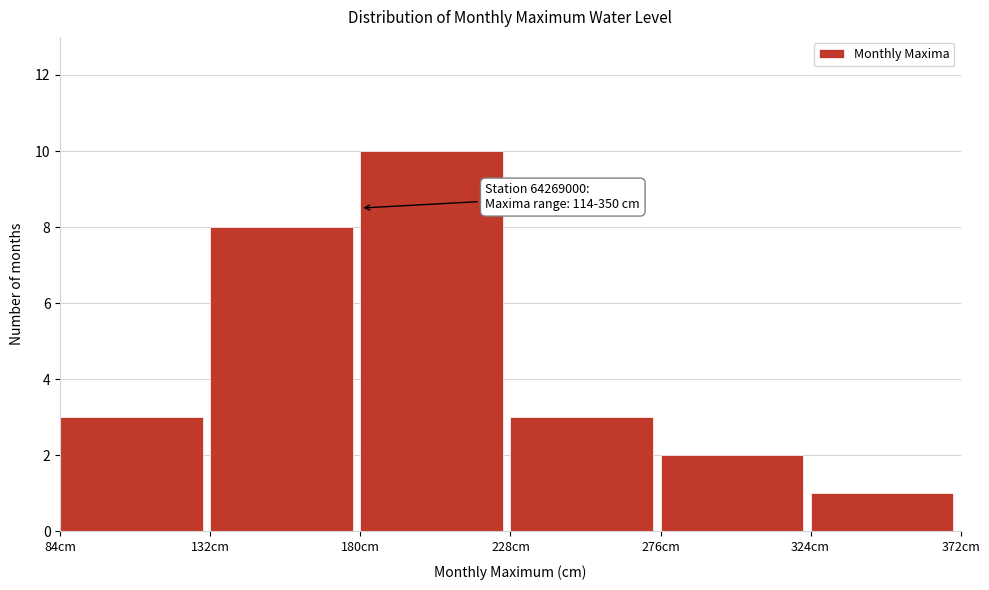

Over which range of the x-axis is the bar tallest?

180 to 228